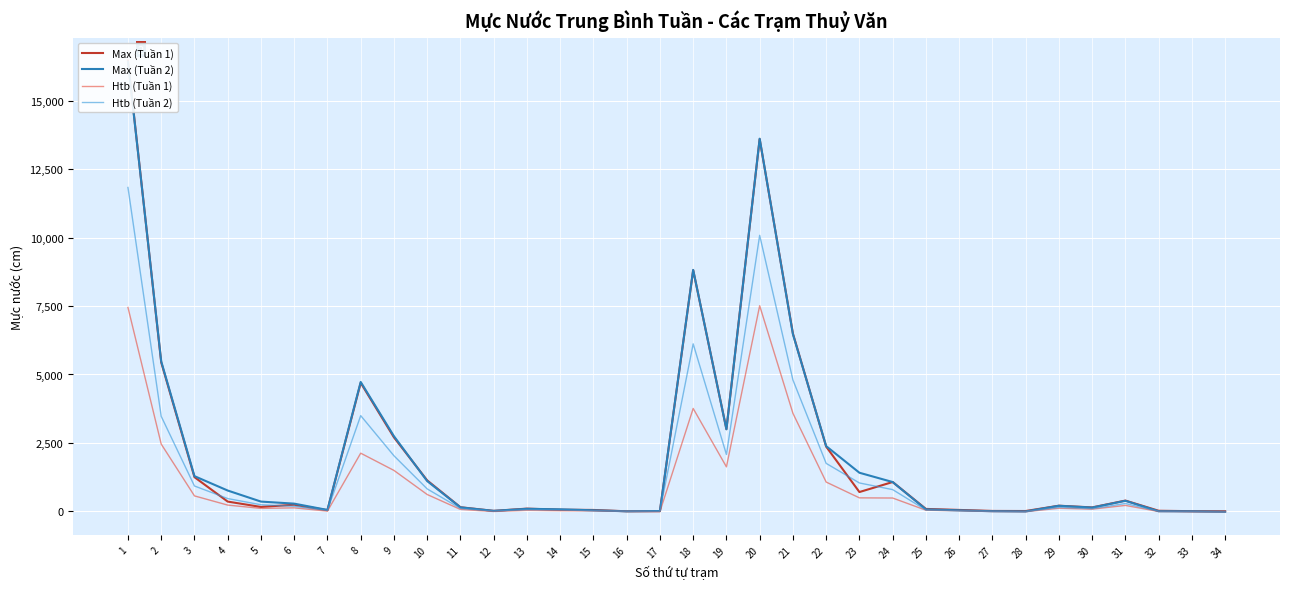

Reading left to right, list all the values displayed in this chart.

Max (Tuần 1): 1=16469.5	2=5444.5	3=1248.0	4=355.0	5=159.5	6=240.0	7=40.5	8=4694.0	9=2702.0	10=1129.0	11=148.5	12=15.7	13=98.0	14=57.5	15=49.5	16=0.0	17=7.0	18=8812.0	19=3003.0	20=13603.5	21=6496.0	22=2363.0	23=704.0	24=1070.0	25=87.0	26=50.0	27=13.5	28=10.5	29=204.5	30=142.0	31=392.0	32=20.0	33=4.6	34=1.4
Max (Tuần 2): 1=16427.0	2=5479.0	3=1284.8	4=758.8	5=355.0	6=279.8	7=49.8	8=4727.0	9=2744.5	10=1104.5	11=144.0	12=16.0	13=91.2	14=72.8	15=36.8	16=0.0	17=10.2	18=8822.5	19=2997.2	20=13617.2	21=6473.0	22=2381.2	23=1409.0	24=1069.2	25=71.0	26=36.2	27=1.8	28=-5.2	29=202.2	30=136.5	31=384.2	32=1.5	33=-2.5	34=-17.2
Htb (Tuần 1): 1=7449.4	2=2456.8	3=563.3	4=226.9	5=106.8	6=125.8	7=7.3	8=2124.3	9=1494.0	10=613.6	11=68.5	12=-6.8	13=35.8	14=22.0	15=12.9	16=0.0	17=-11.2	18=3758.7	19=1624.4	20=7513.2	21=3581.7	22=1068.6	23=491.3	24=485.2	25=39.7	26=20.3	27=-8.7	28=-15.0	29=112.0	30=78.2	31=215.0	32=-7.8	33=-13.1	34=-23.1
Htb (Tuần 2): 1=11834.6	2=3470.7	3=925.2	4=465.9	5=238.9	6=184.5	7=32.2	8=3496.6	9=2029.6	10=818.5	11=105.2	12=6.7	13=60.5	14=48.7	15=19.9	16=0.0	17=3.8	18=6119.5	19=2075.6	20=10086.0	21=4799.4	22=1751.6	23=1035.5	24=792.3	25=47.0	26=18.9	27=-0.1	28=-12.6	29=144.4	30=94.7	31=284.5	32=-1.2	33=-5.7	34=-26.9